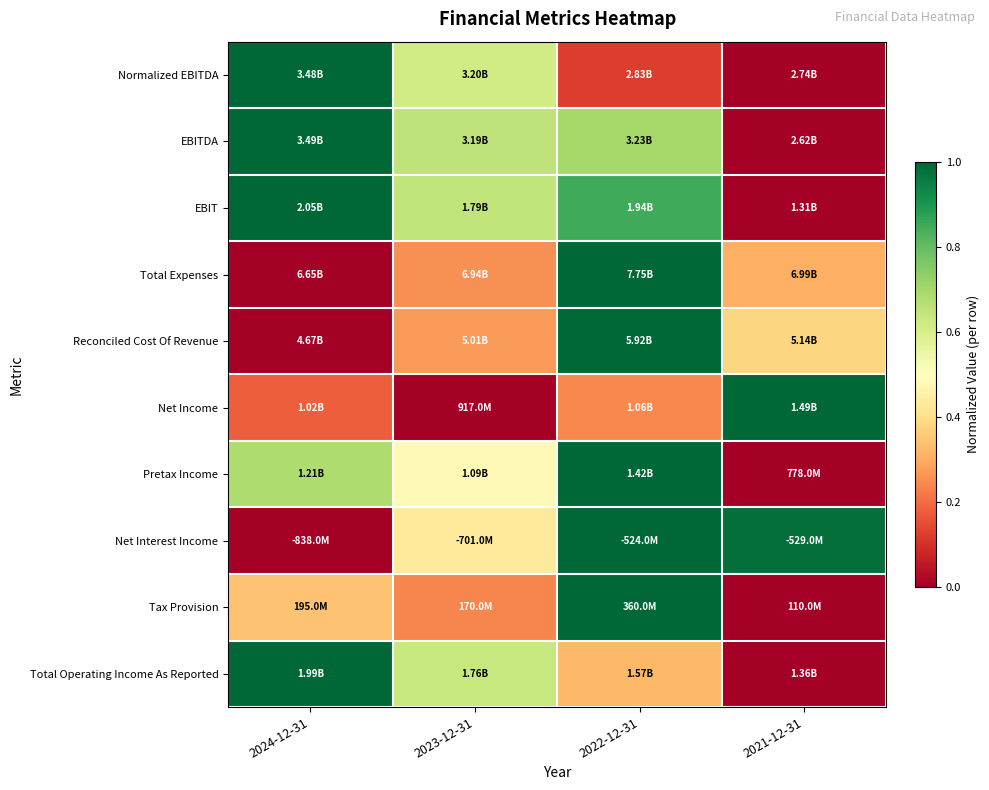

What is the difference between the highest and lowest values at 2023-12-31?

0.7